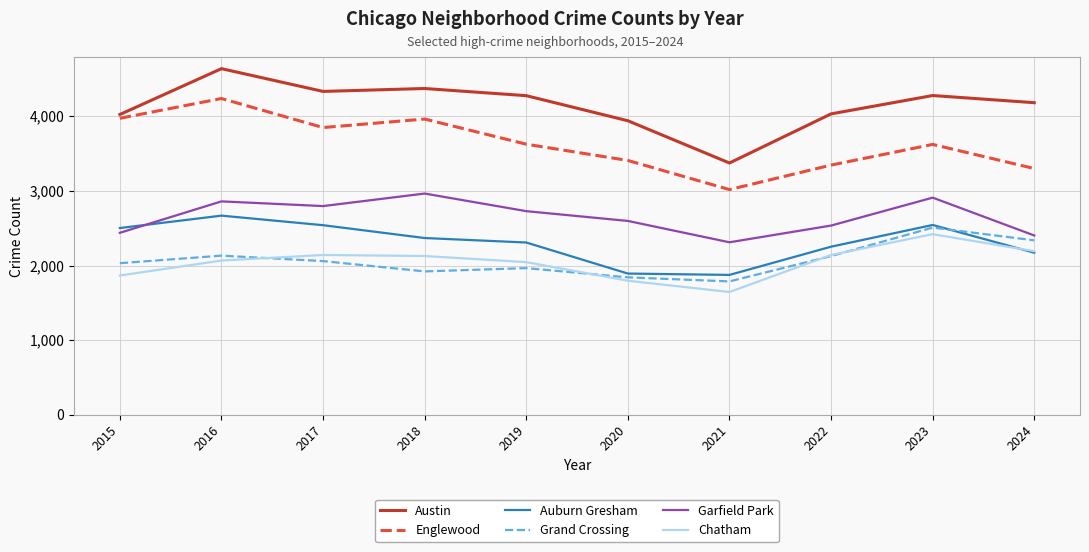

Between 2017 and 2020, which series saw the biggest shift?

Auburn Gresham